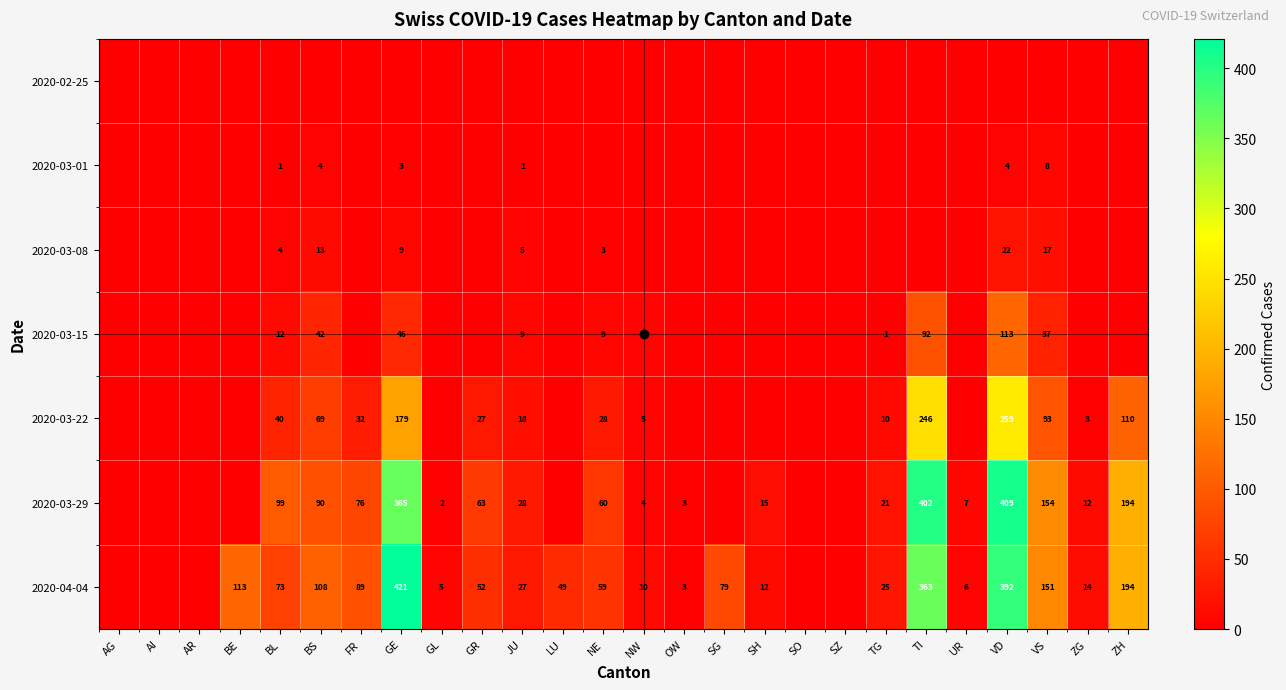

What is the sum of the 2020-03-01 values at GE and VS?

11